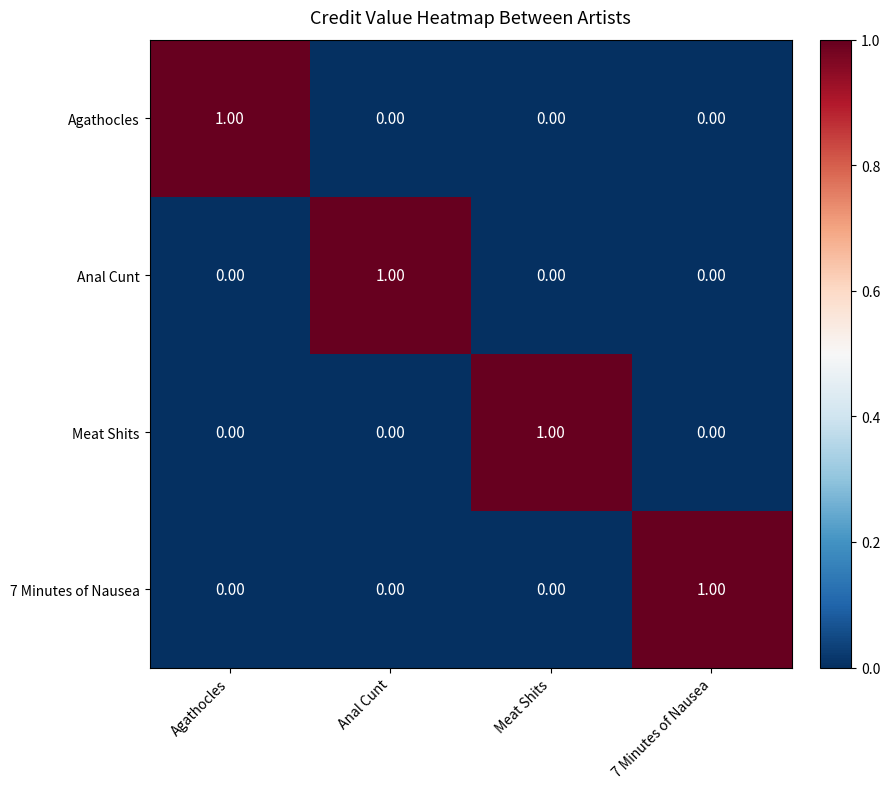

What is the spread (max minus min) of values at Anal Cunt?

1